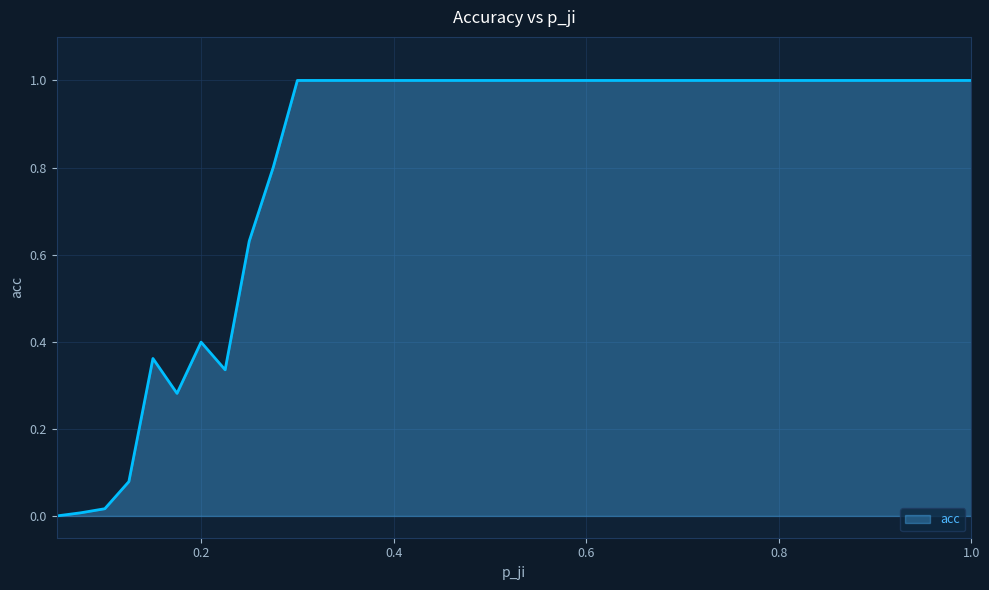

What is the maximum value shown in the chart?

1.0